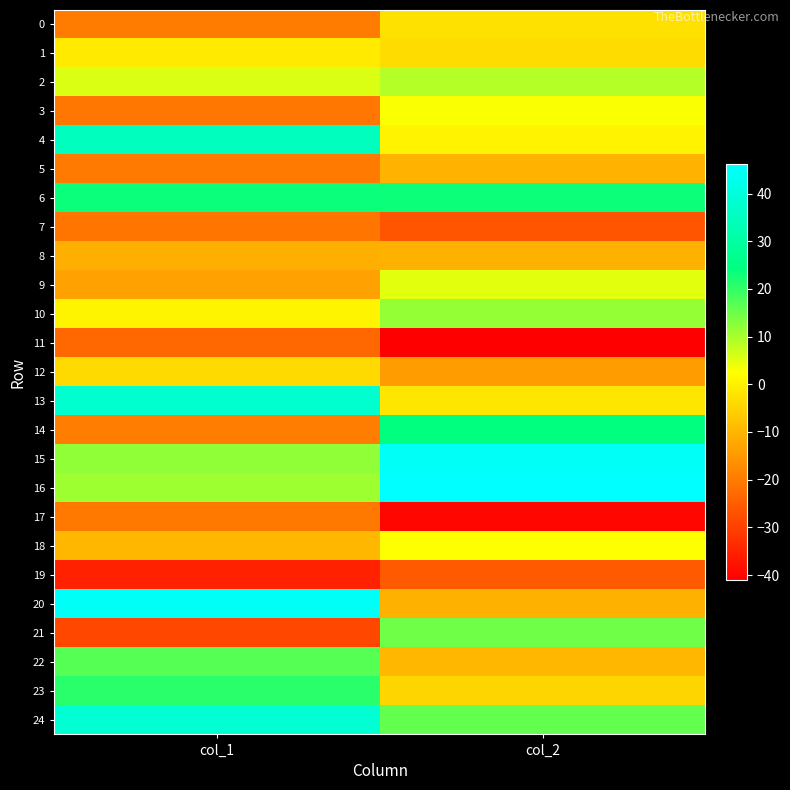

Between col_2 and col_1, which is larger?

col_2